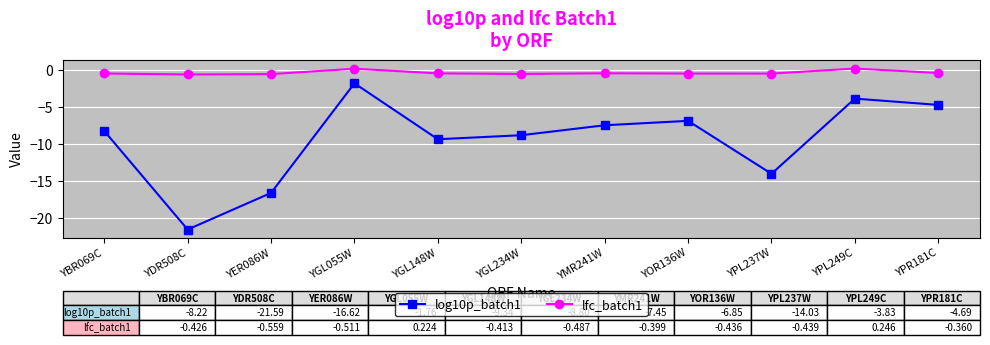

Which category has the highest value in the log10p_batch1 series?

YGL055W